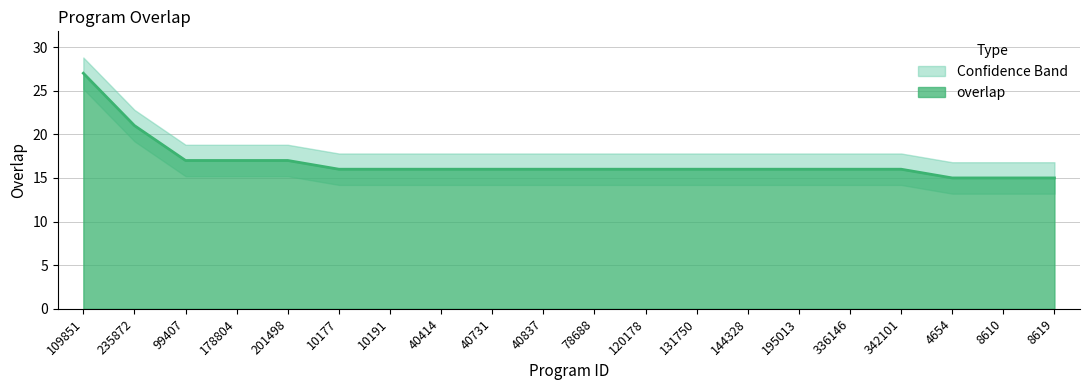

What is the difference between the maximum and minimum values?

12